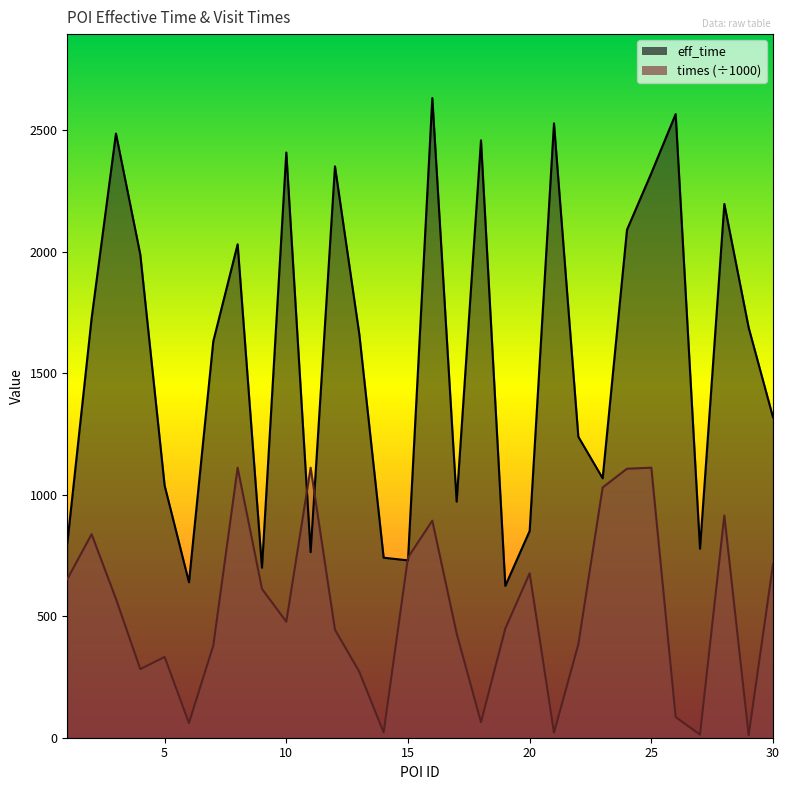

Reading left to right, transcribe all the data shown in this chart.

eff_time: 1=800.0	2=1727.0	3=2487.0	4=1989.0	5=1038.0	6=640.0	7=1632.0	8=2031.0	9=700.0	10=2409.0	11=764.0	12=2352.0	13=1661.0	14=741.0	15=730.0	16=2633.0	17=972.0	18=2459.0	19=625.0	20=851.0	21=2529.0	22=1239.0	23=1068.0	24=2091.0	25=2324.0	26=2567.0	27=778.0	28=2197.0	29=1688.0	30=1319.0
times: 1=652.8	2=837.8	3=571.6	4=282.5	5=332.5	6=60.6	7=379.3	8=1111.4	9=613.0	10=477.4	11=1111.5	12=444.5	13=271.6	14=21.9	15=741.9	16=893.4	17=429.0	18=63.7	19=449.5	20=676.9	21=21.0	22=384.2	23=1030.3	24=1107.3	25=1111.6	26=85.0	27=12.9	28=914.6	29=10.3	30=713.9